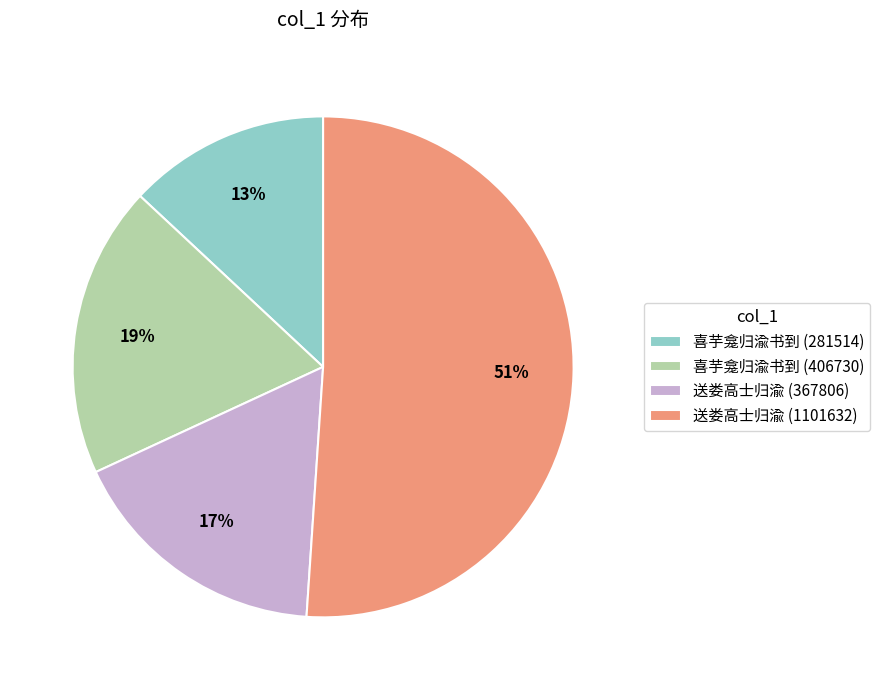

Does 喜芋龛归渝书到 (406730) represent more than half of the total?

No